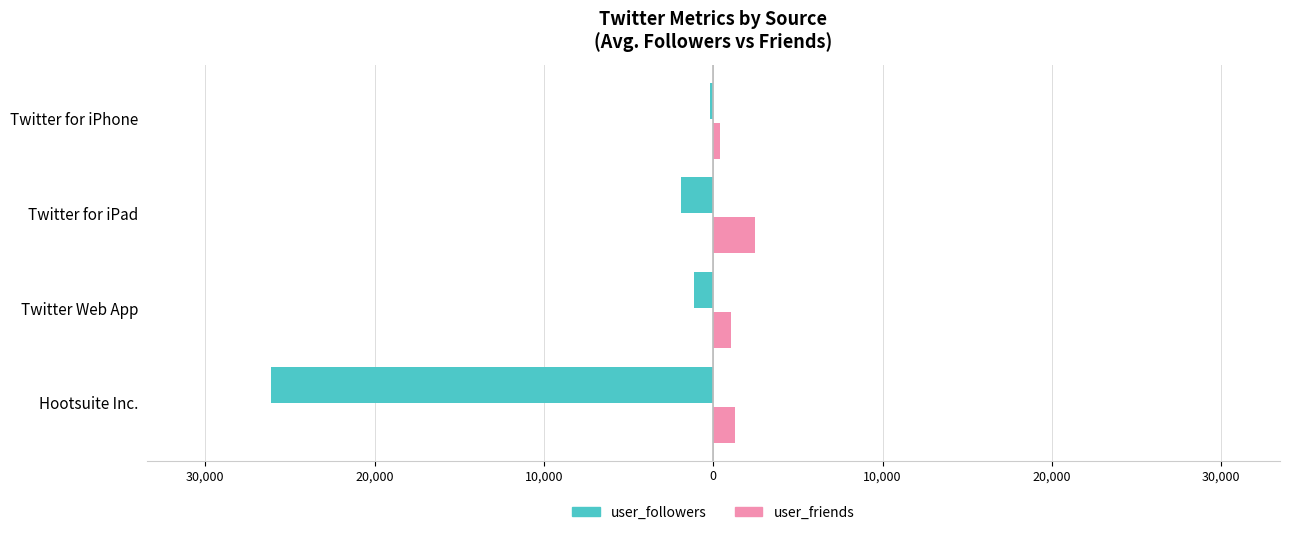

Reading right to left, extract all data points from this chart.

user_followers: -192.0	-1896.0	-1141.4	-26142.0
user_friends: 371.0	2442.0	1037.7	1280.0